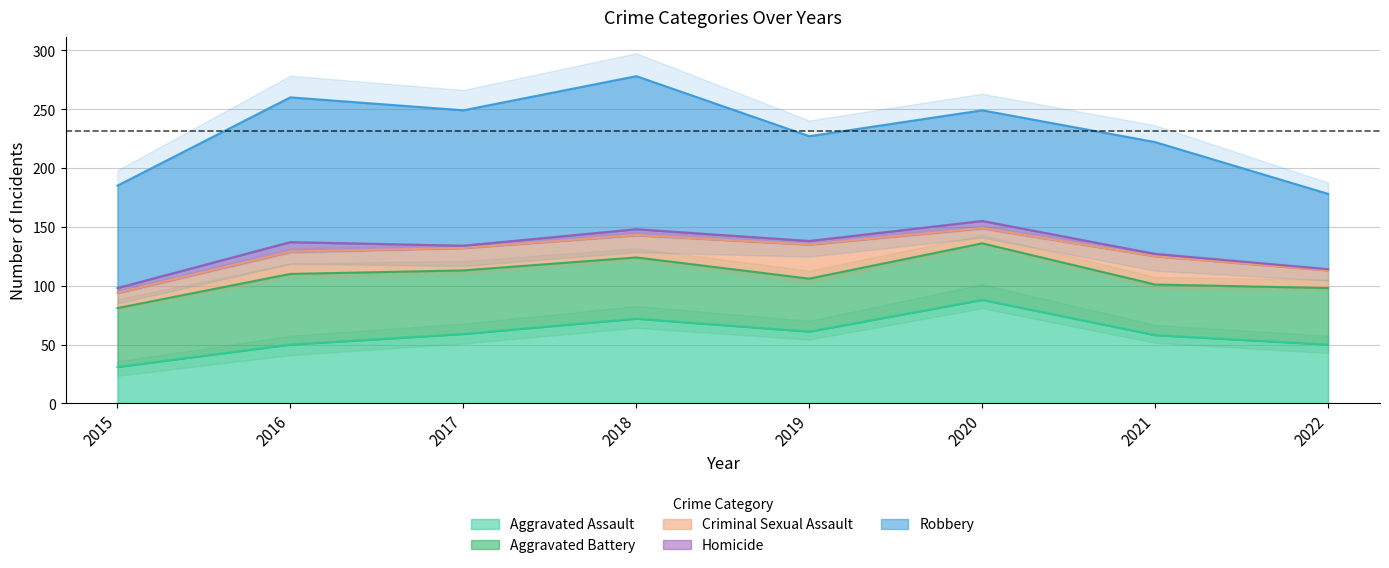

Which series has the widest spread of values?

Robbery